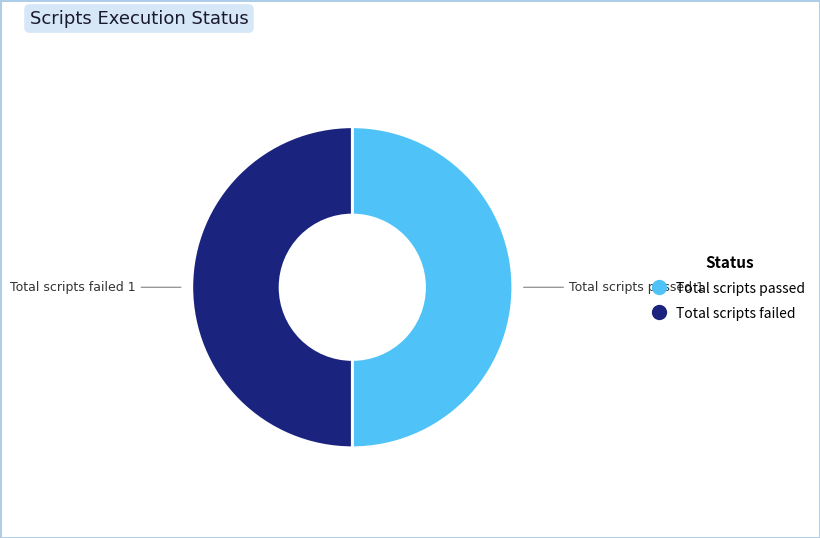

Count the number of slices in the pie.

2